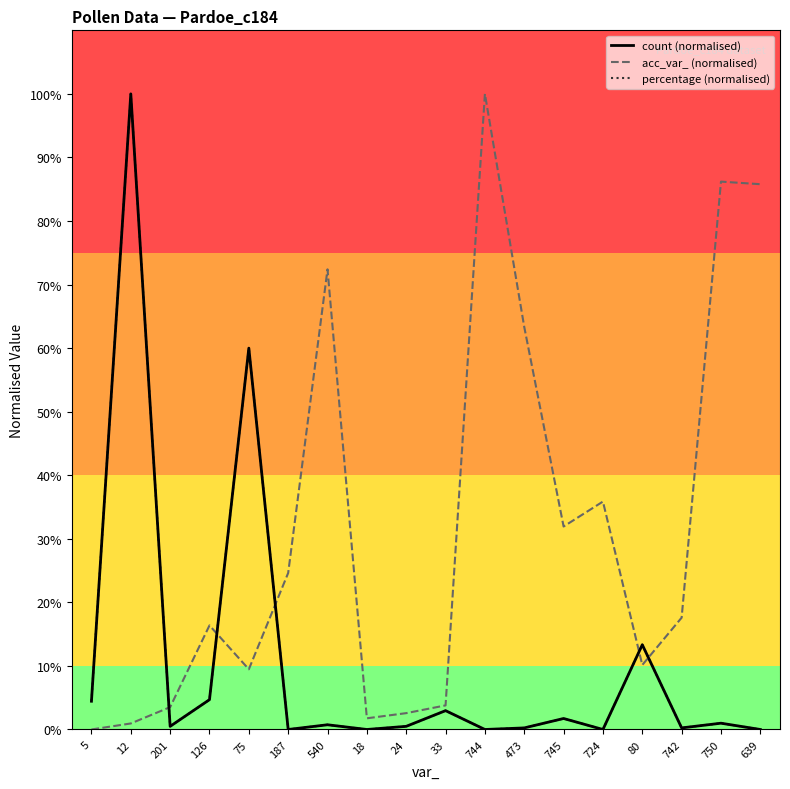

Count the number of categories in the chart.

18